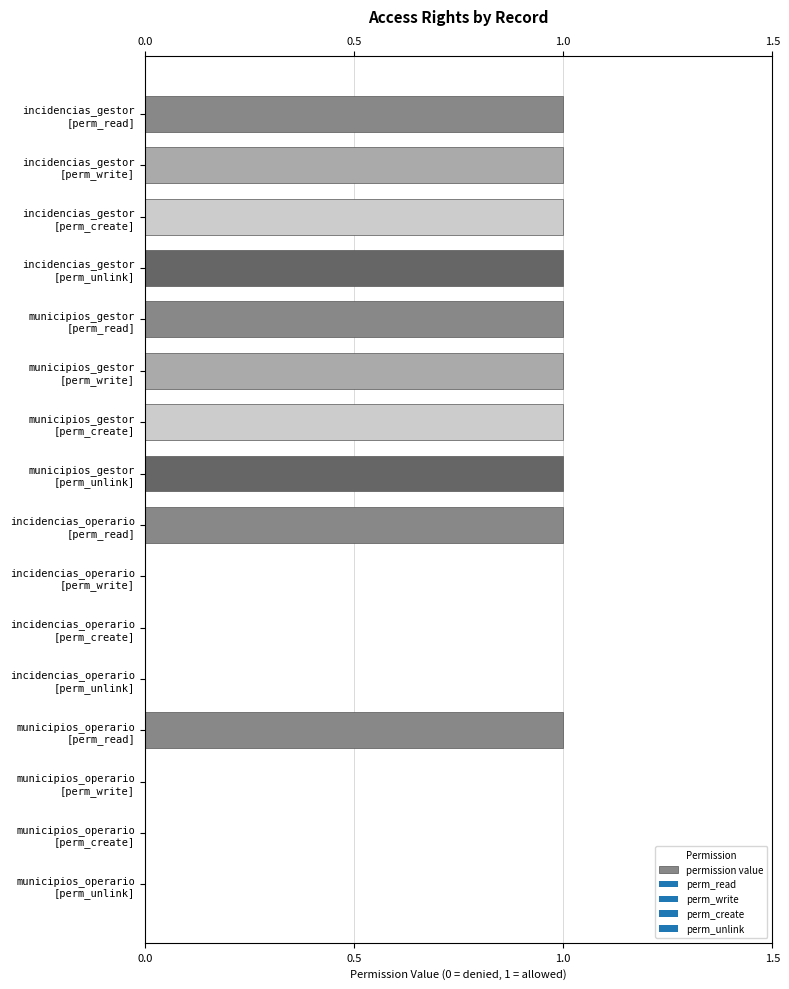

What is the average value?

1